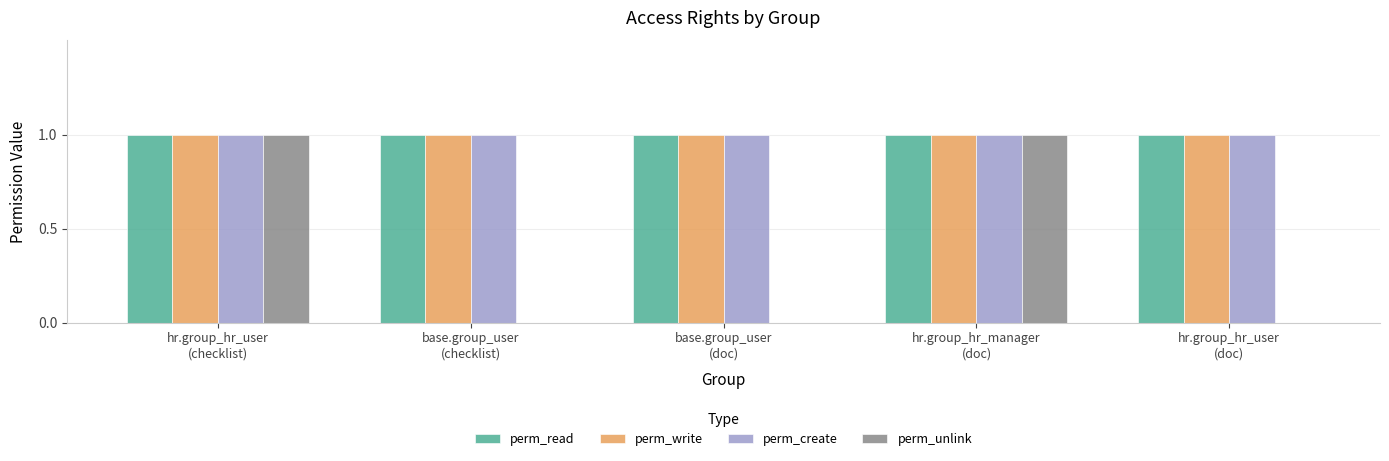

True or false: perm_write has a value of 0 at base.group_user
(checklist).

False